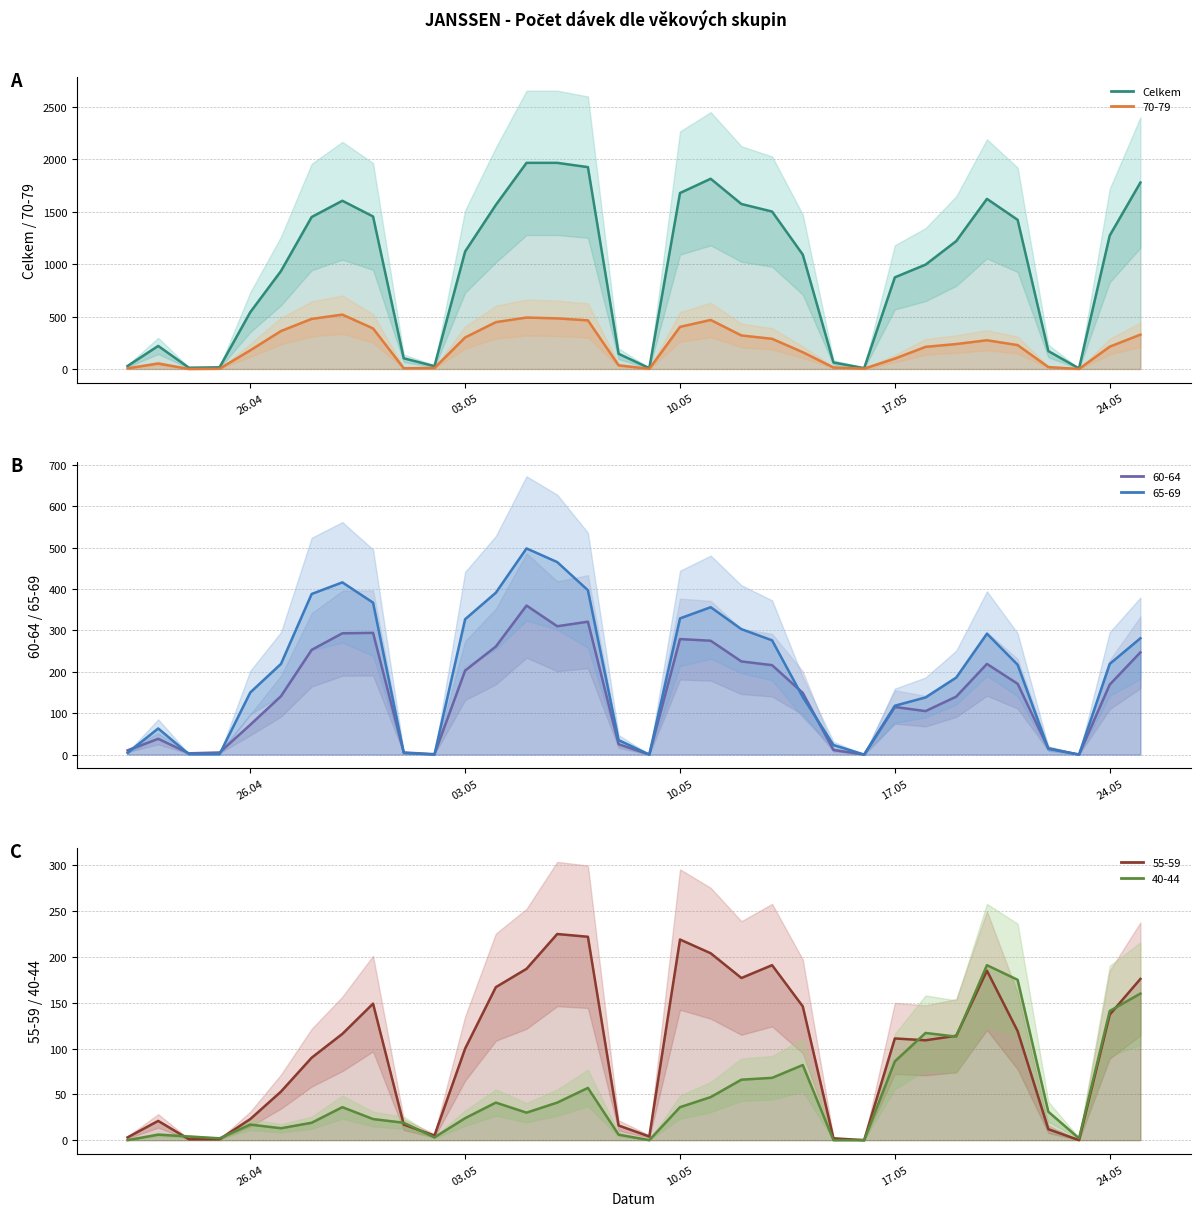

How many values are below 1122?

17